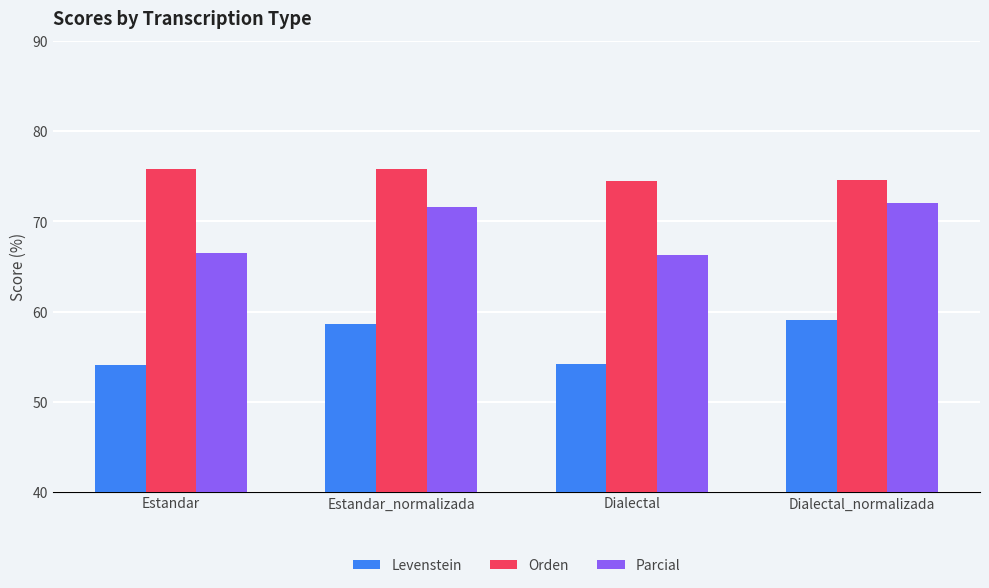

List the series in order of their peak value, highest first.

Orden, Parcial, Levenstein